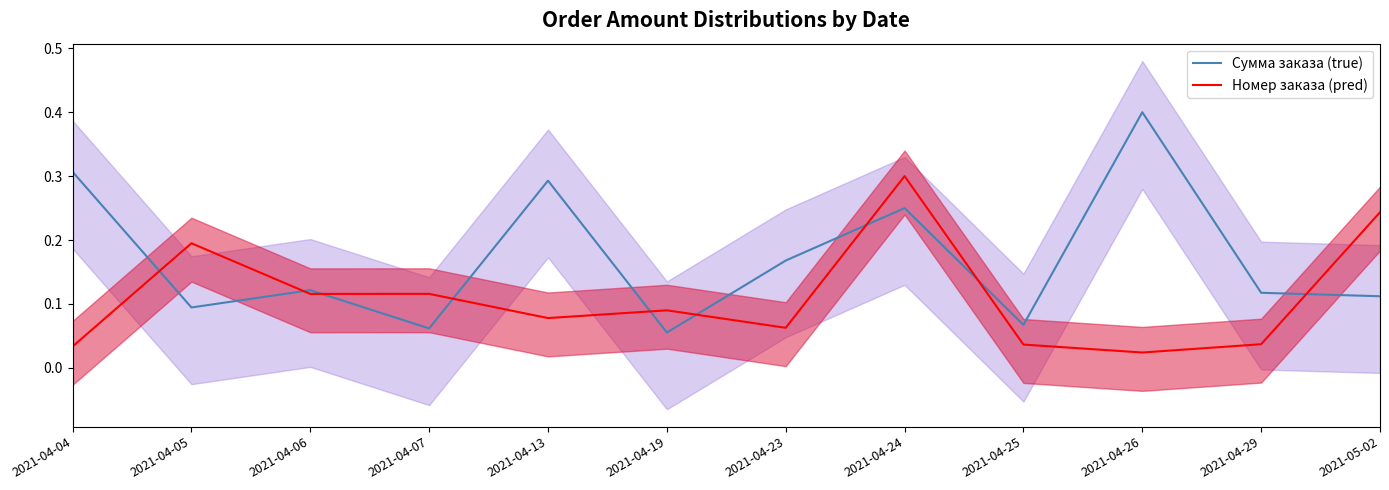

What is the difference between the second highest and second lowest values in the Сумма заказа (true) series?

0.2